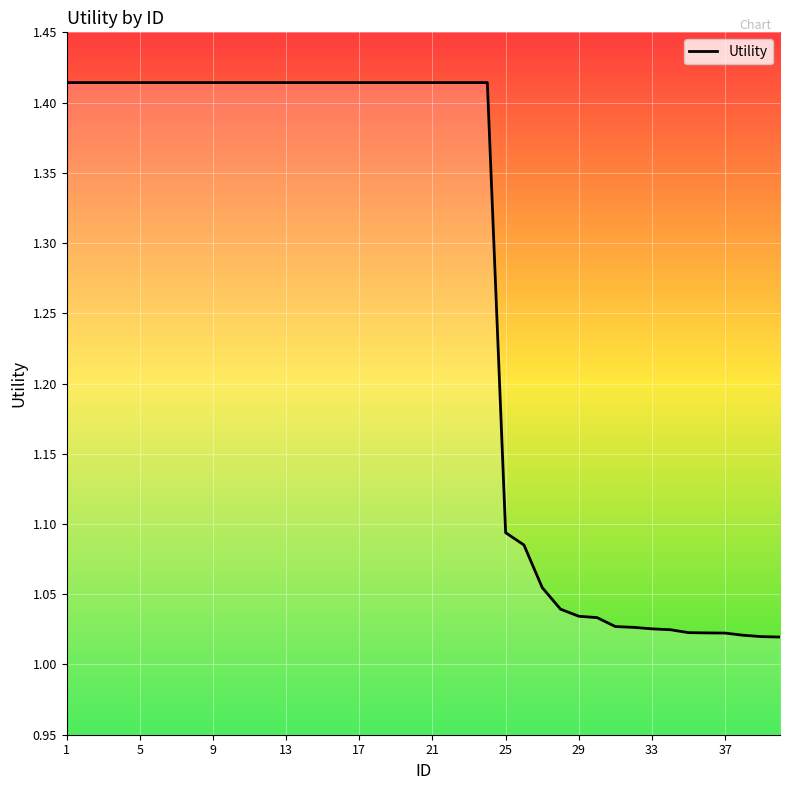

What is the difference between the maximum and minimum values?

0.4